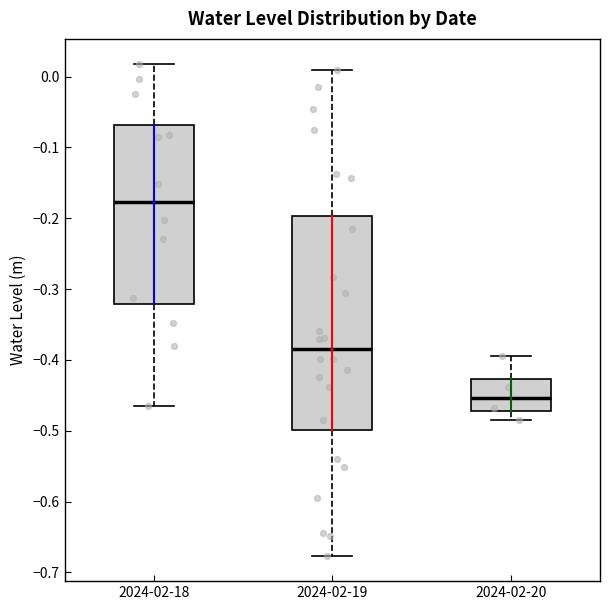

Reading left to right, read every box against the y-axis: the position of its median line, the range the box covers, and the ends of its whiskers. The values are not printed on the chart, so give them approximately, as read against the axis.

2024-02-18: median -0.18, box -0.32 to -0.07, whiskers -0.46 to 0.02
2024-02-19: median -0.38, box -0.50 to -0.20, whiskers -0.68 to 0.01
2024-02-20: median -0.45, box -0.47 to -0.43, whiskers -0.48 to -0.40